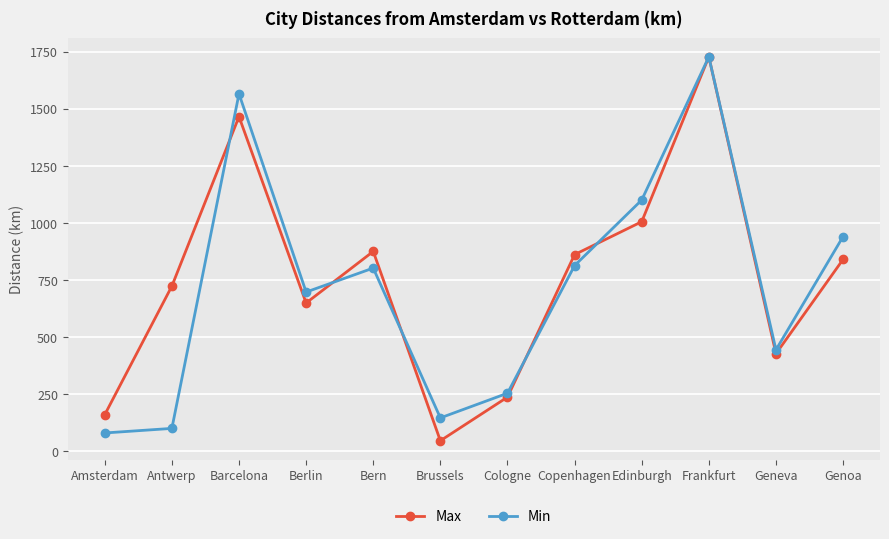

What is the label of the 7th point from the right?

Brussels